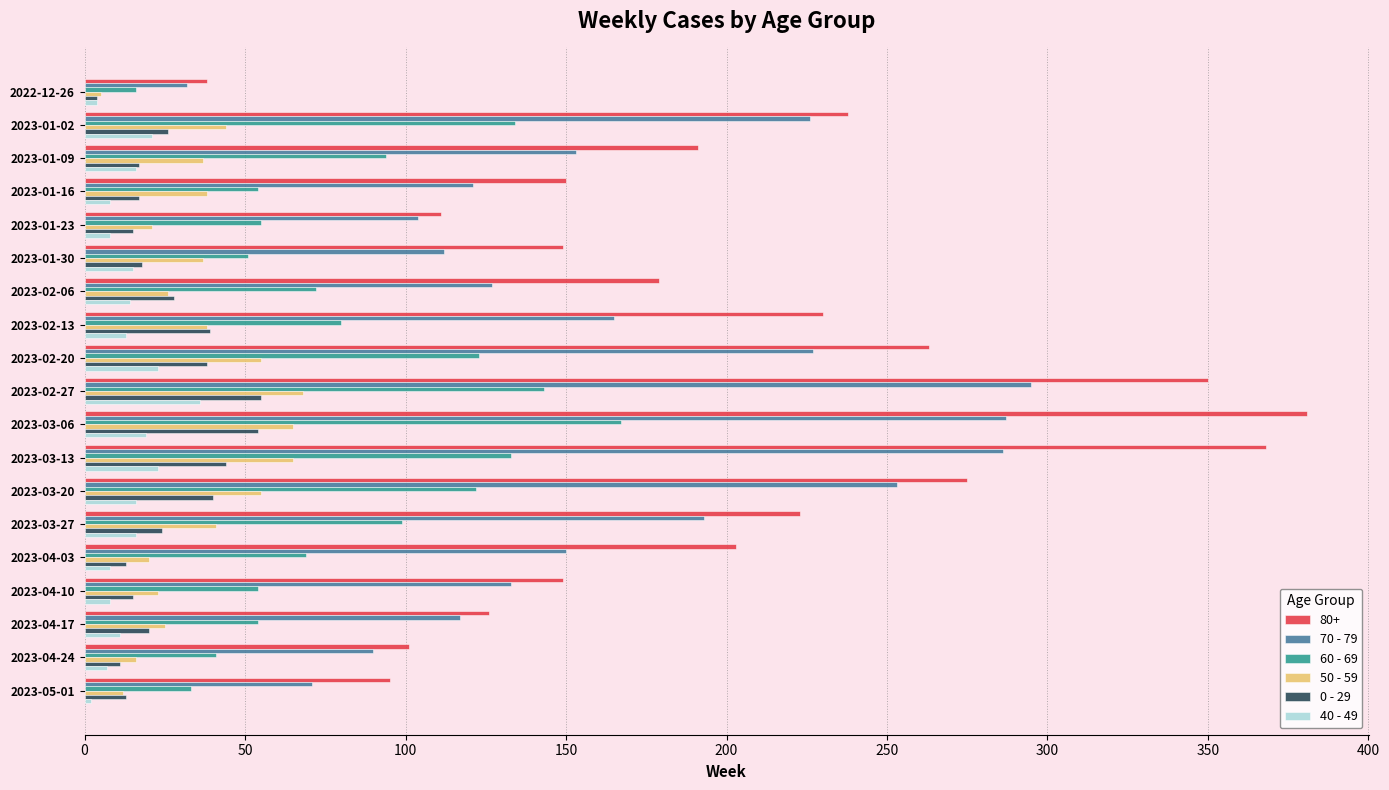

What is the greatest value displayed?

381